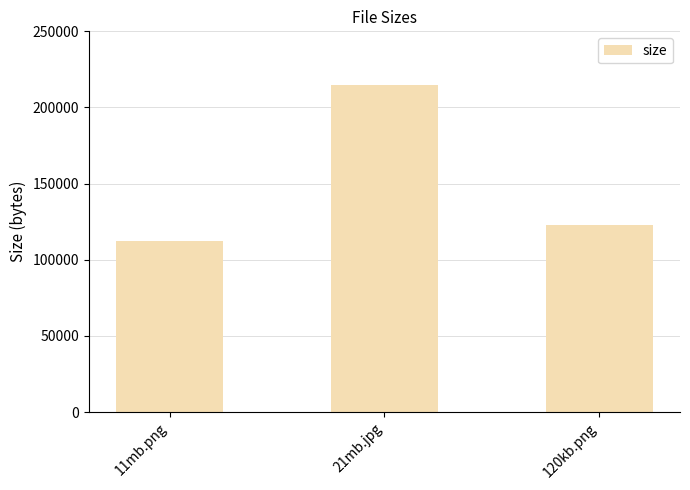

How many values are below 122880?

1